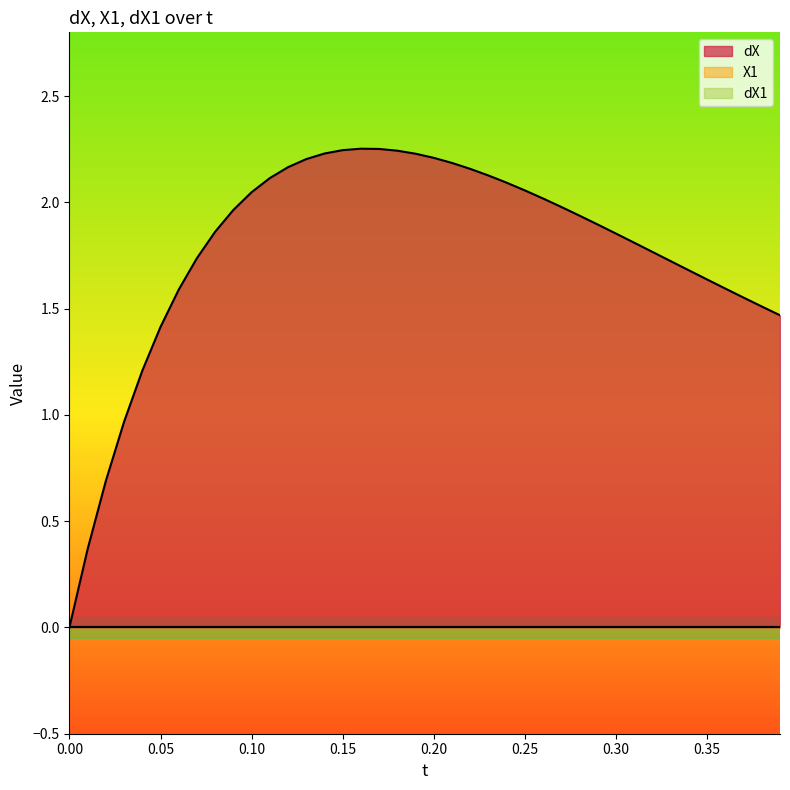

Does the chart display data point markers on the line(s)?

No